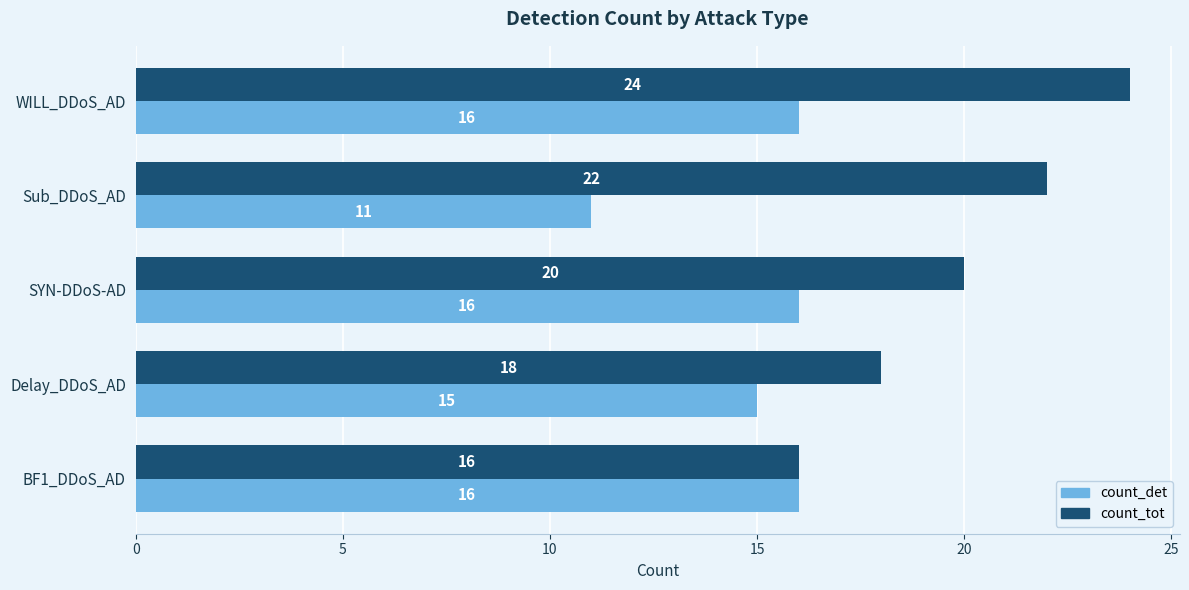

At which label is count_tot closest to 20?

SYN-DDoS-AD